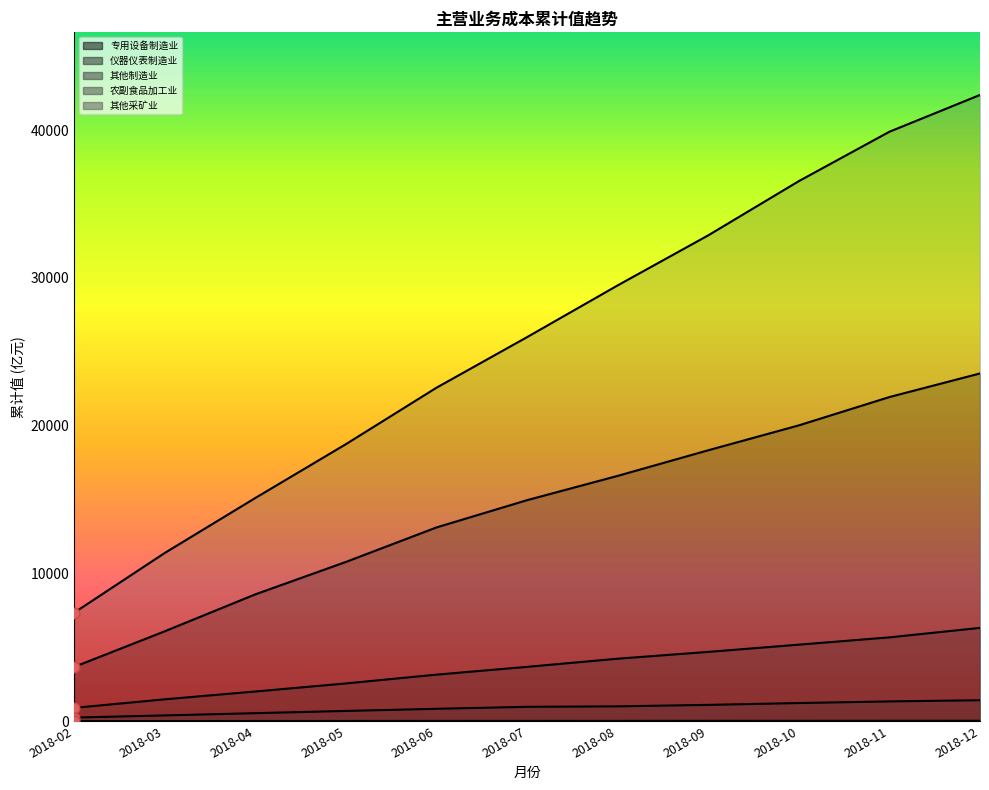

Which series has the largest total across all categories?

农副食品加工业主营业务成本_累计值